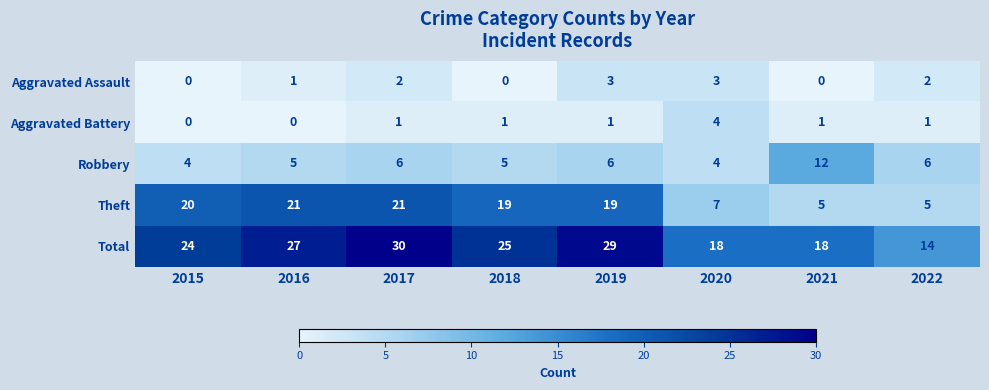

Which series has the largest total across all categories?

Total